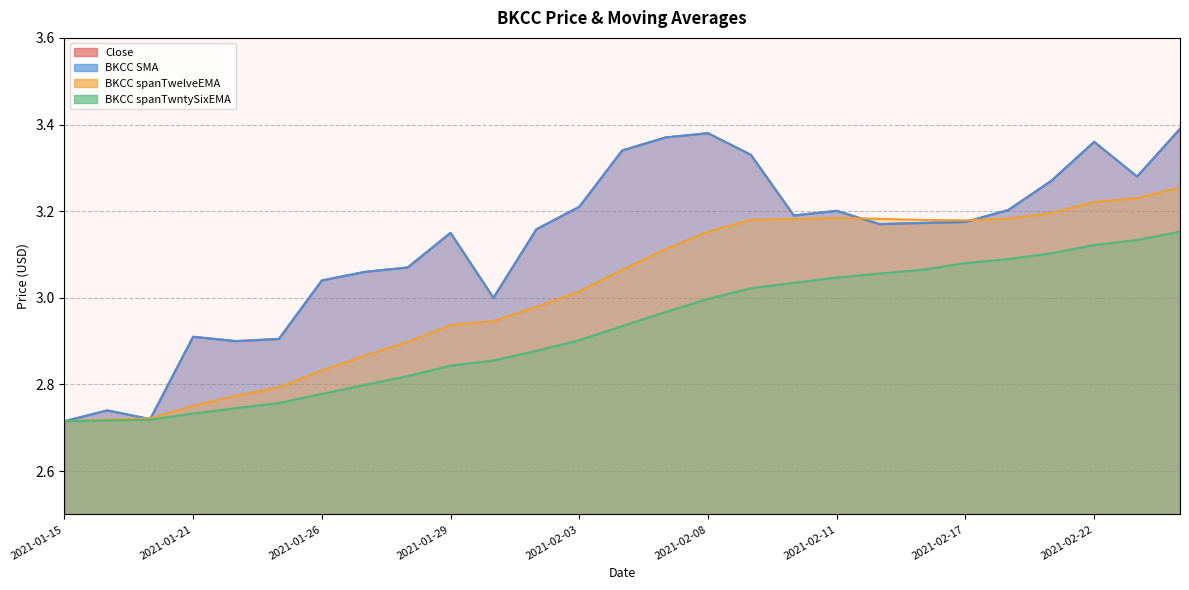

True or false: Close and BKCC SMA intersect in this chart.

False